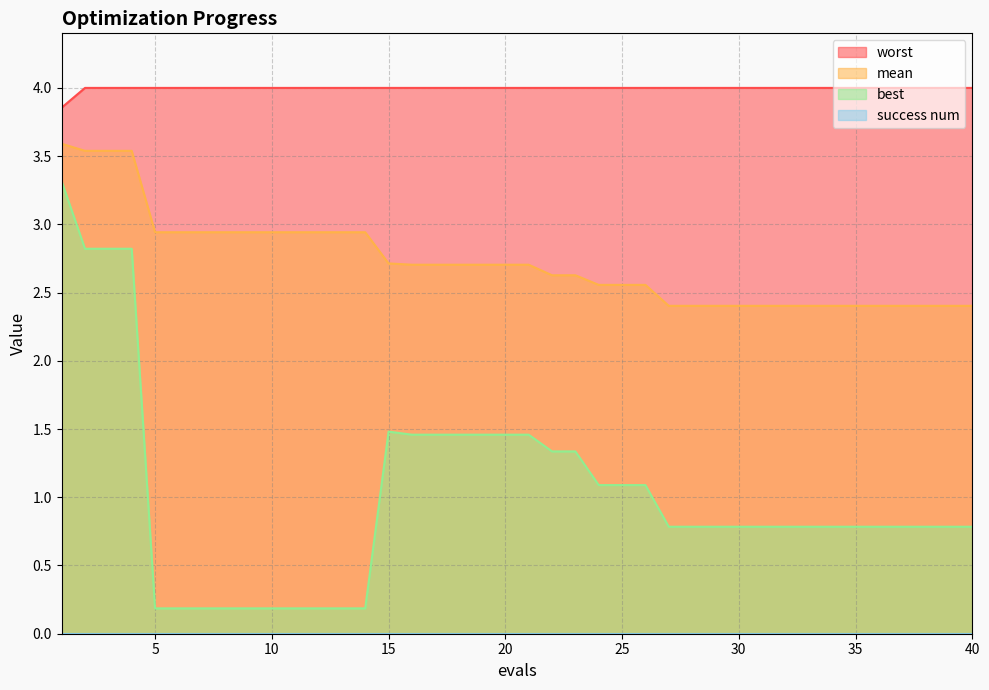

In best, how many points are higher than both neighbors (excluding endpoints)?

1